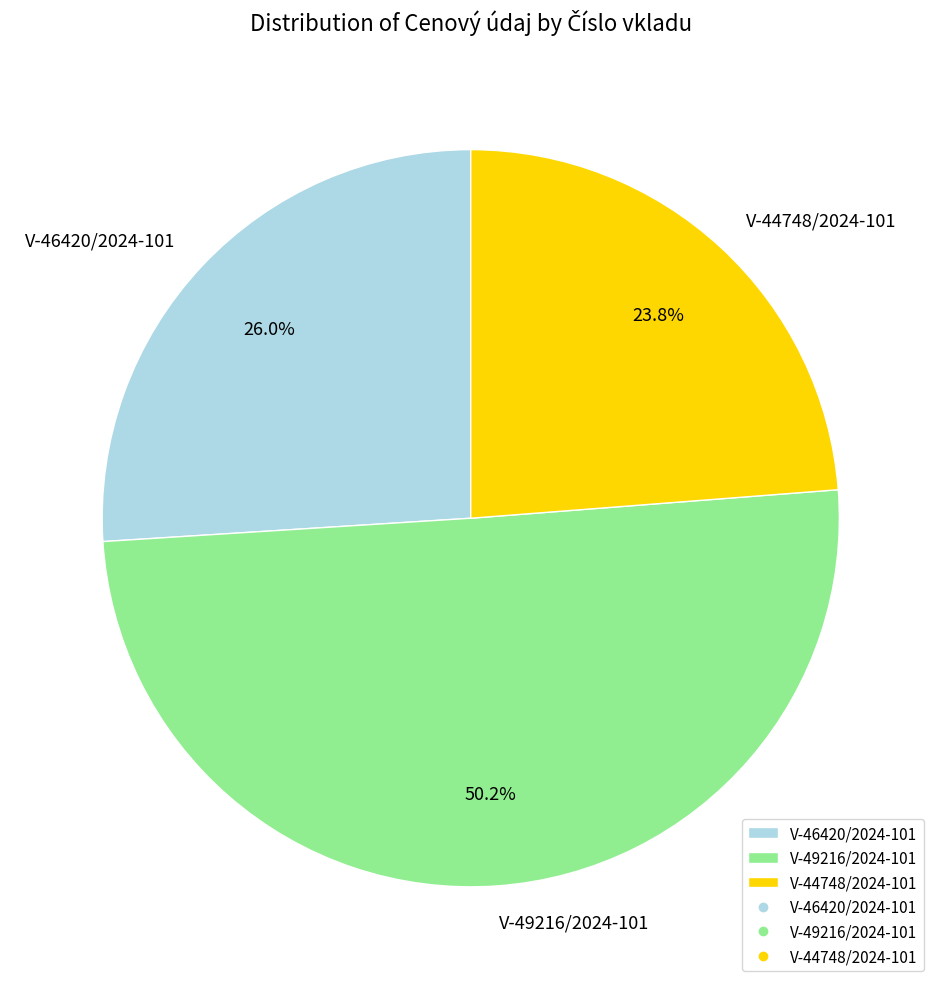

Which slice is the smallest?

V-44748/2024-101